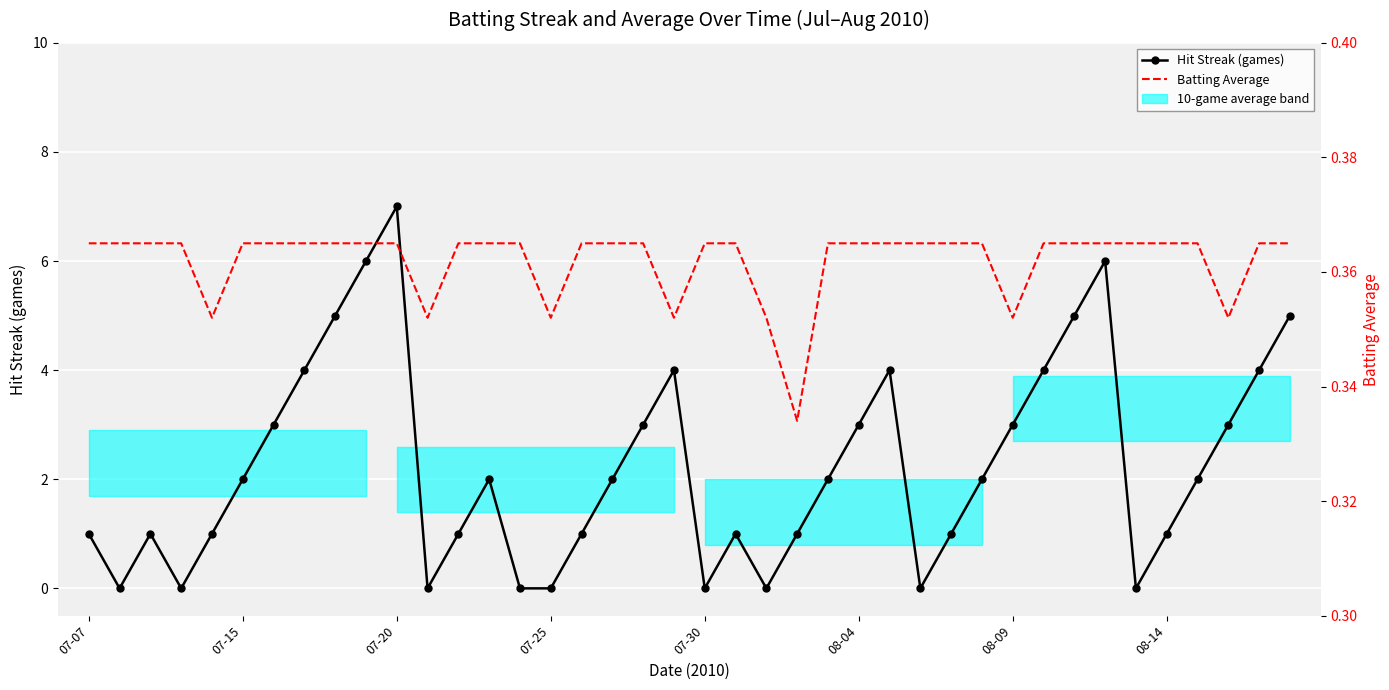

What is the spread (max minus min) of values at 08-09?

2.6